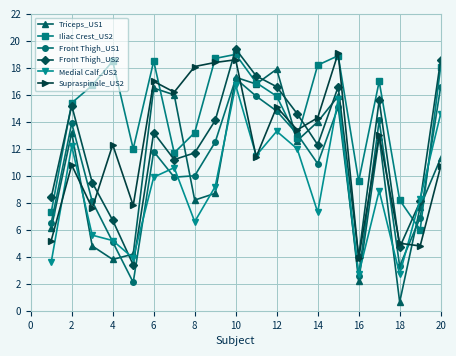

At how many categories does at least one series exceed 9?

17